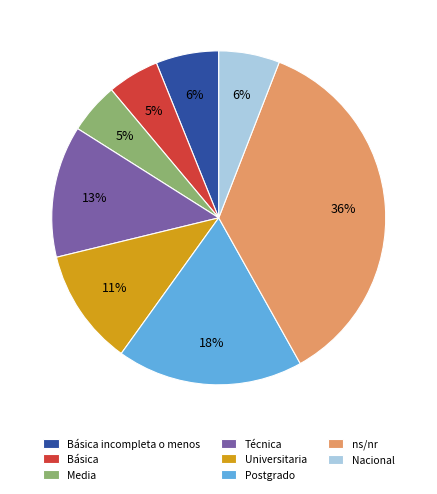

Does Nacional represent more than half of the total?

No